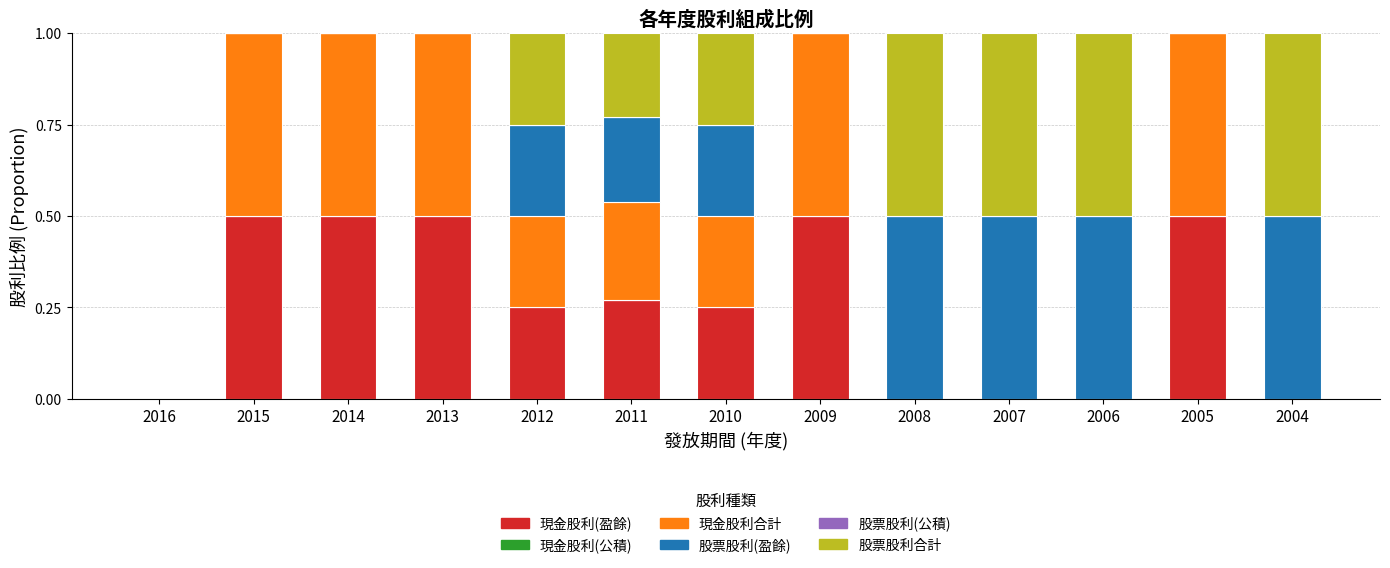

What is the total value across all series at 2004?

1.0